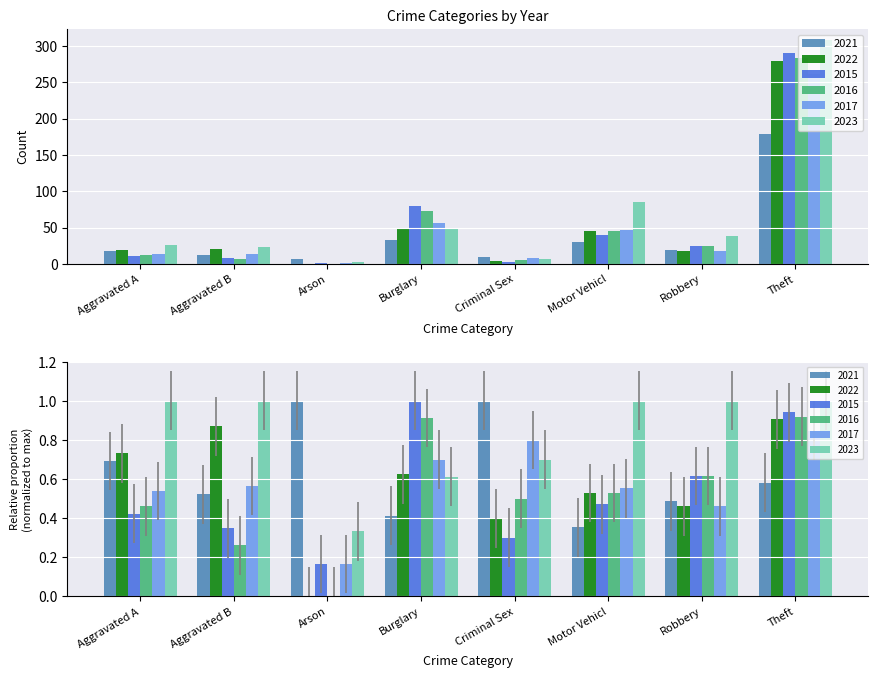

What is the label of the 5th bar from the right?

Burglary